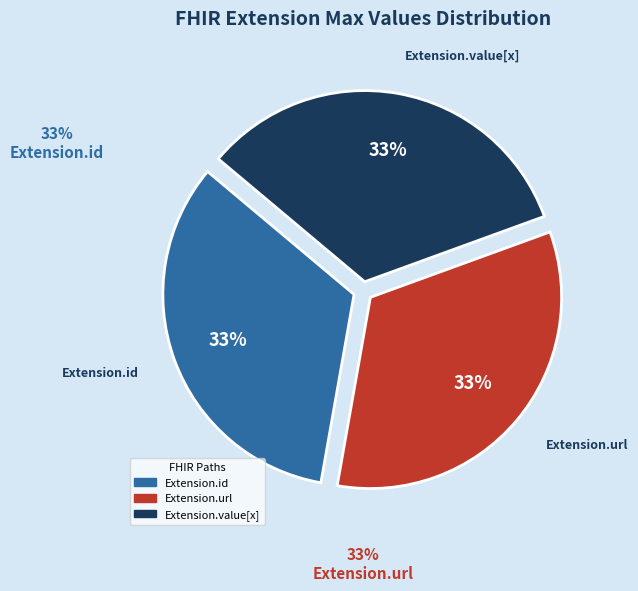

Is there any slice that represents more than half of the pie?

No